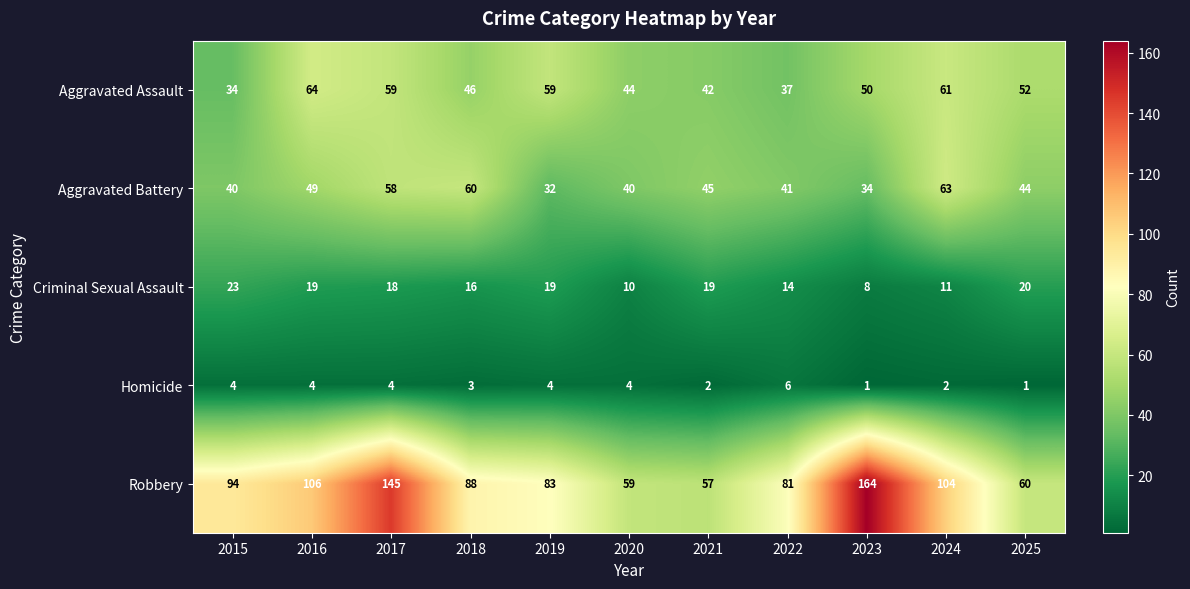

At which label is Robbery closest to 110?

2016